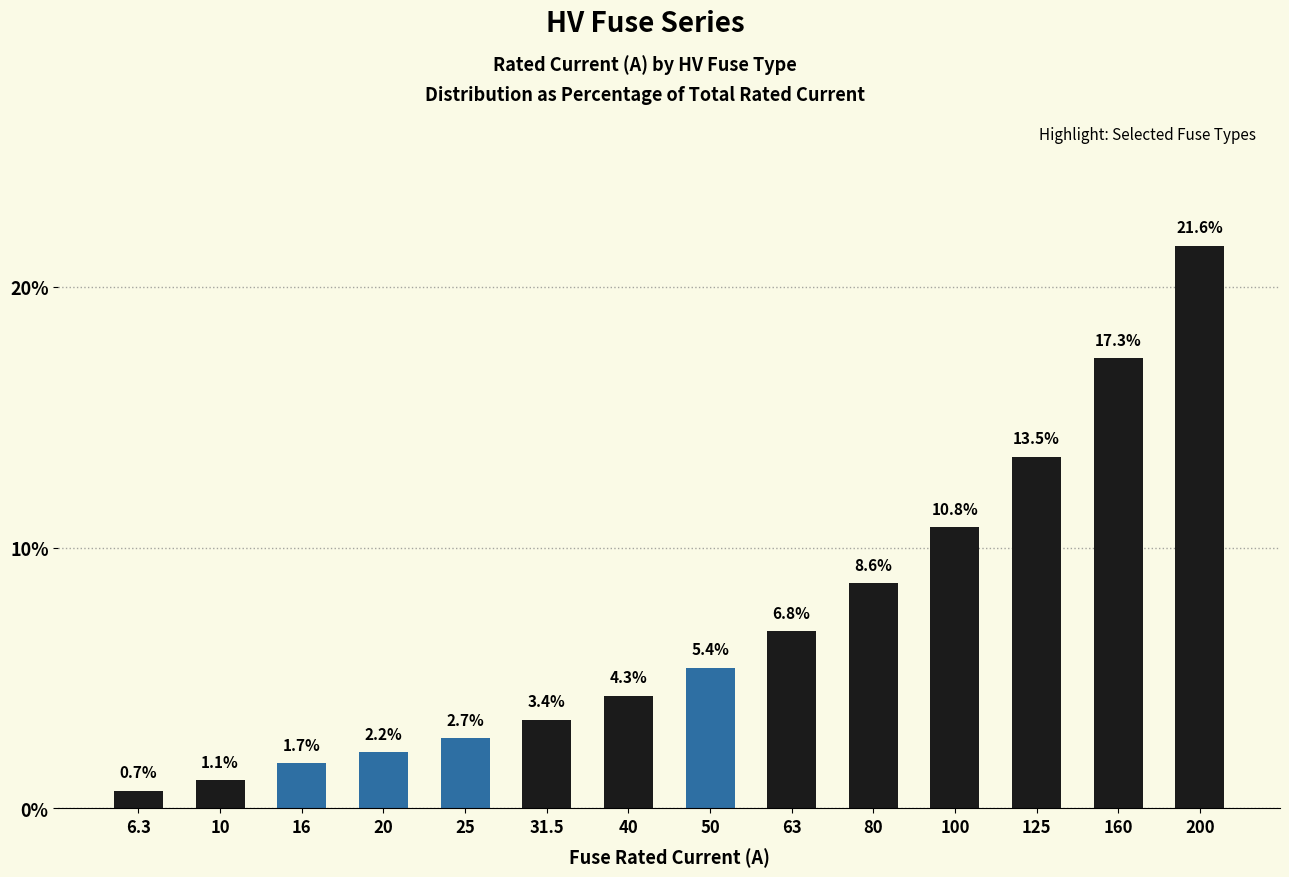

Rank the categories by value from lowest to highest.

6.3, 10, 16, 20, 25, 31.5, 40, 50, 63, 80, 100, 125, 160, 200